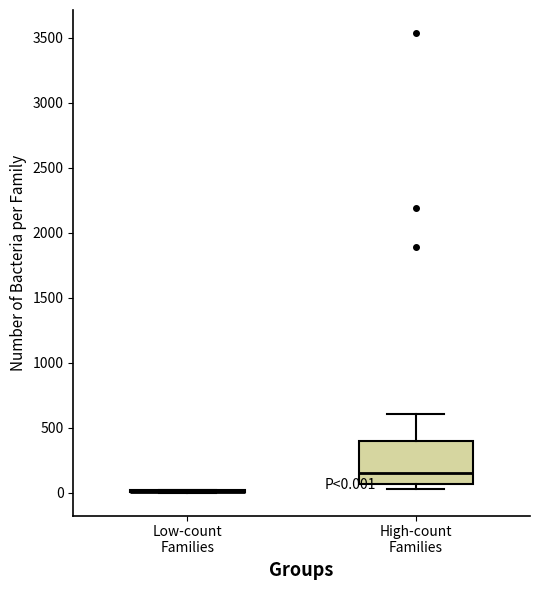

Which box is the tallest, from its lower edge to its upper edge?

High-count Families